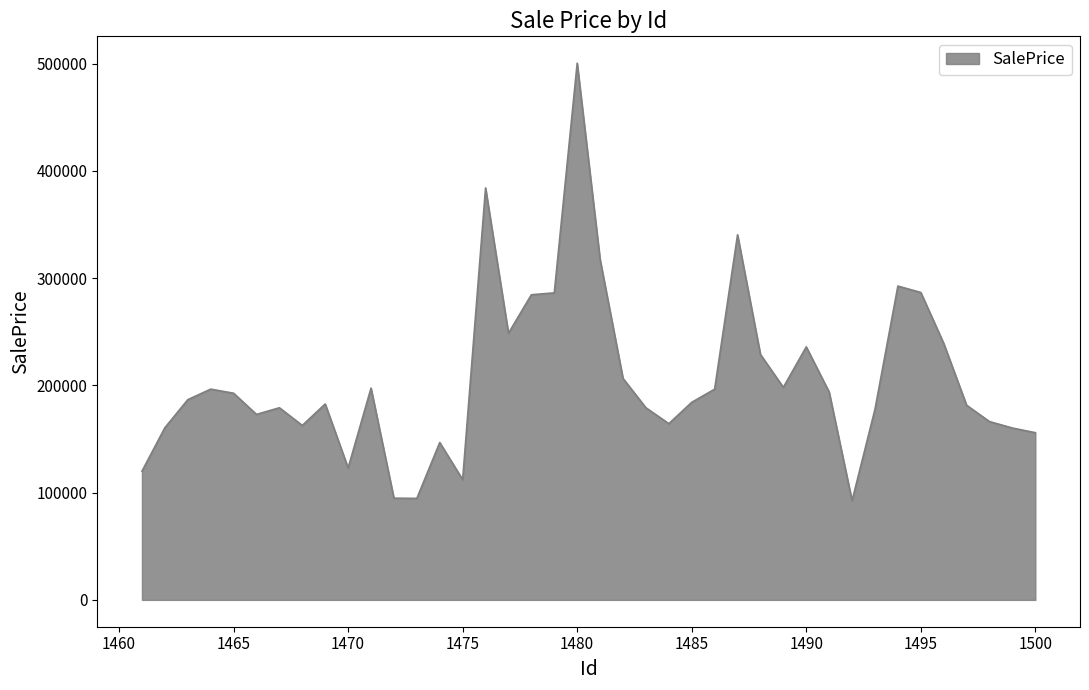

What is the maximum value shown in the chart?

500419.4